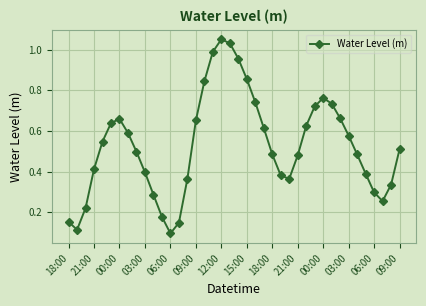

How many interior local peaks (higher than both neighbors) does the data have?

3